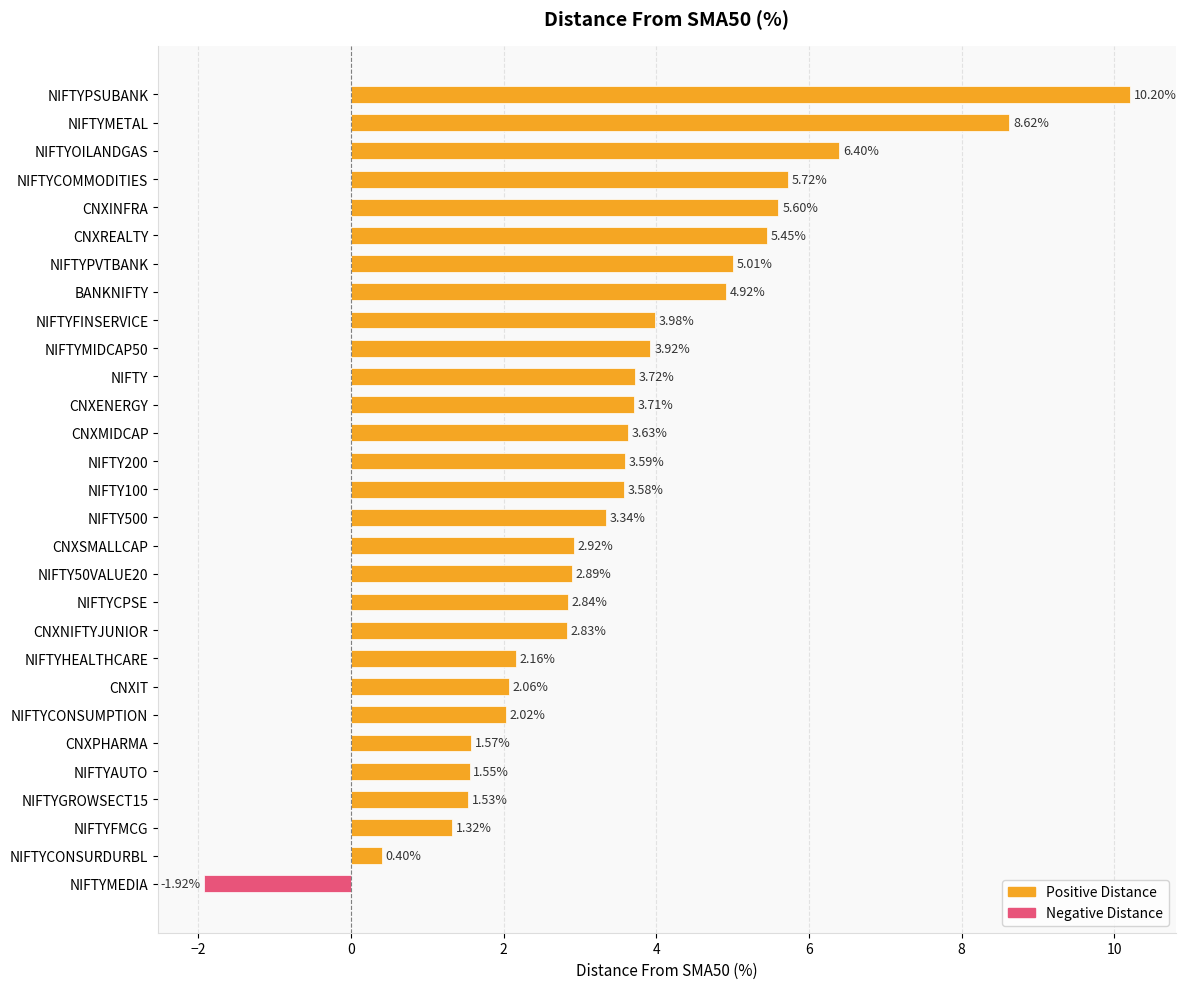

What is the greatest value displayed?

10.2